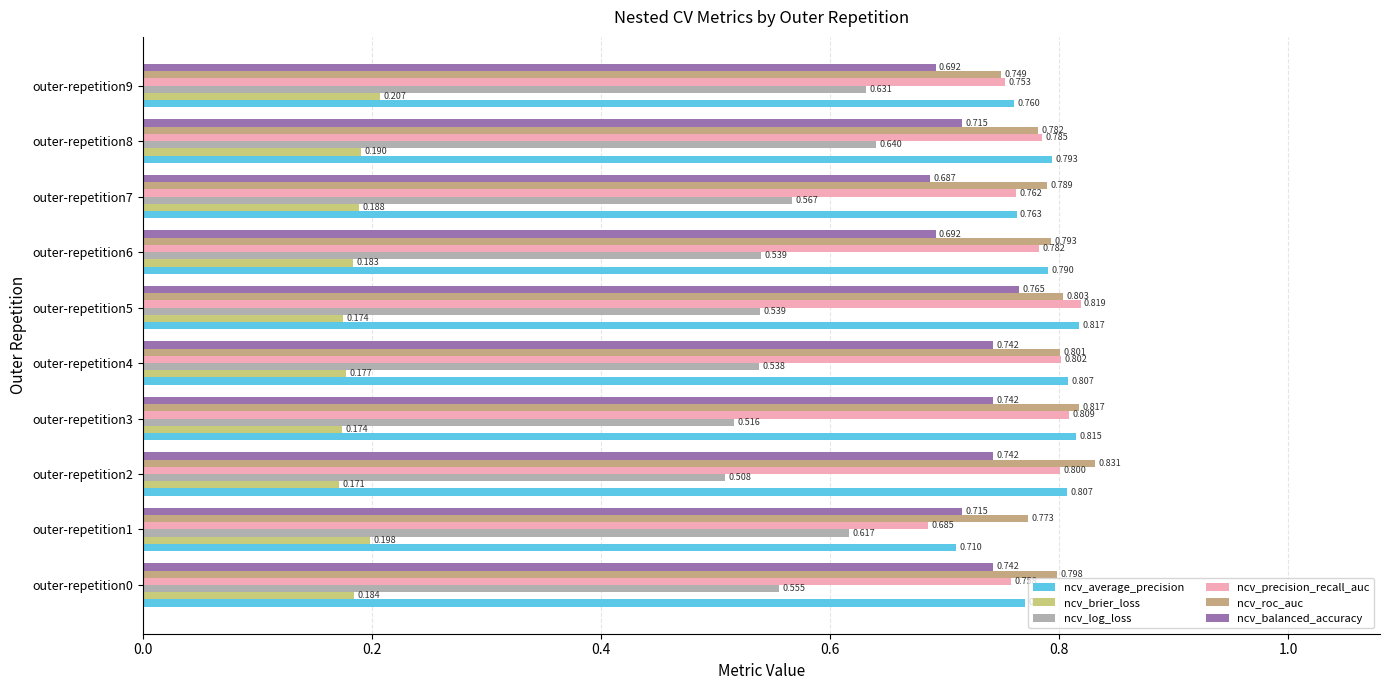

How many data points does each series have?

10